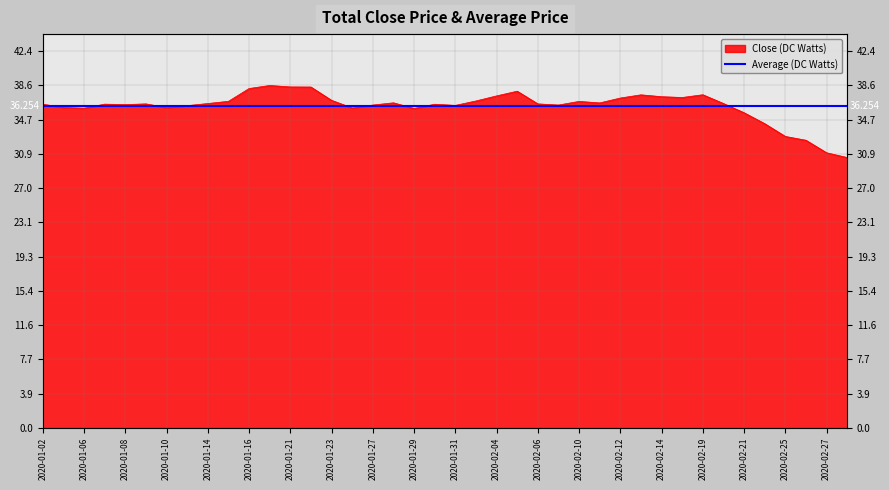

Where does the data first go above 36?

2020-01-02